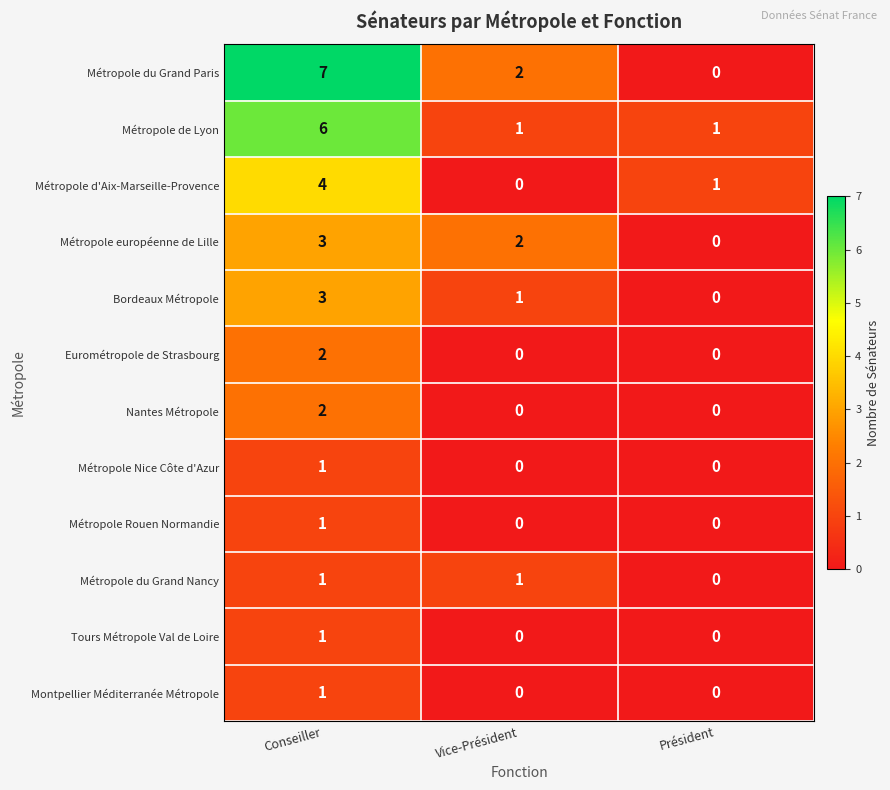

What is the greatest value displayed?

7